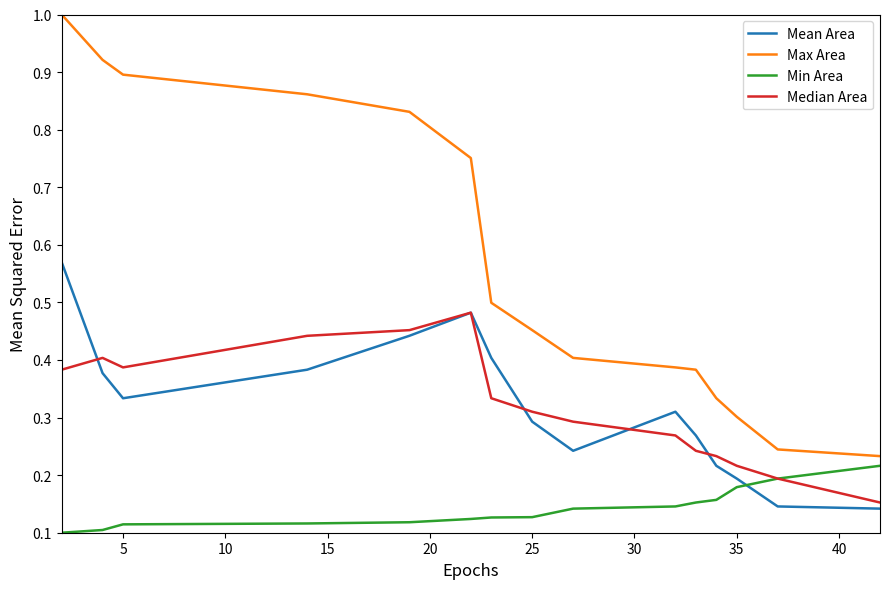

True or false: Median Area and Max Area cross at least once.

False